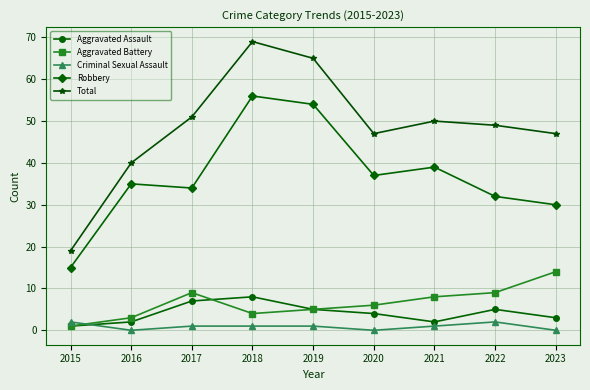

List the series in order of their peak value, highest first.

Total, Robbery, Aggravated Battery, Aggravated Assault, Criminal Sexual Assault